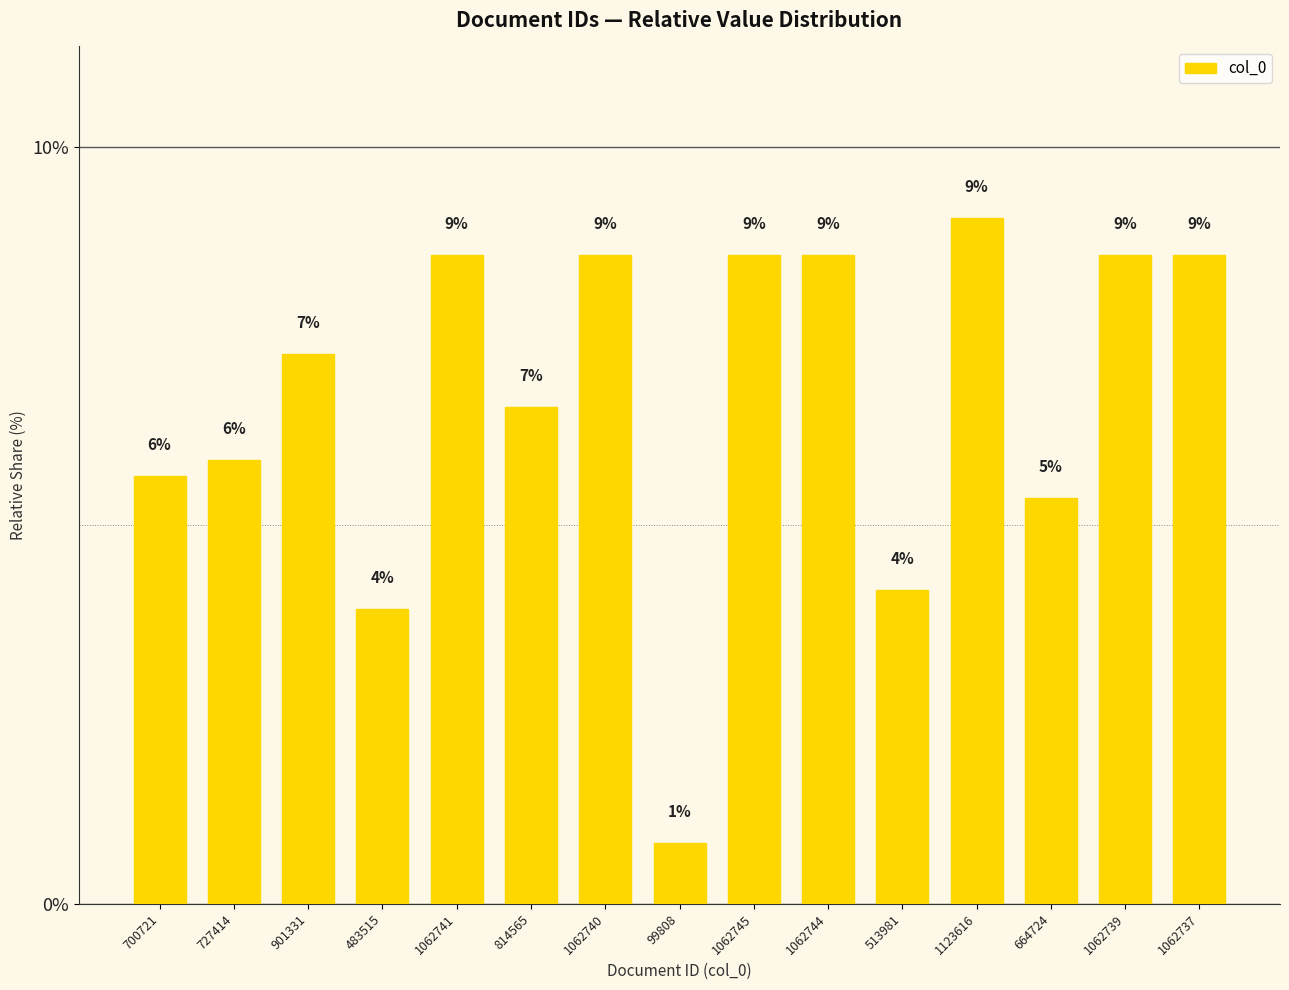

Does the chart contain any negative values?

No